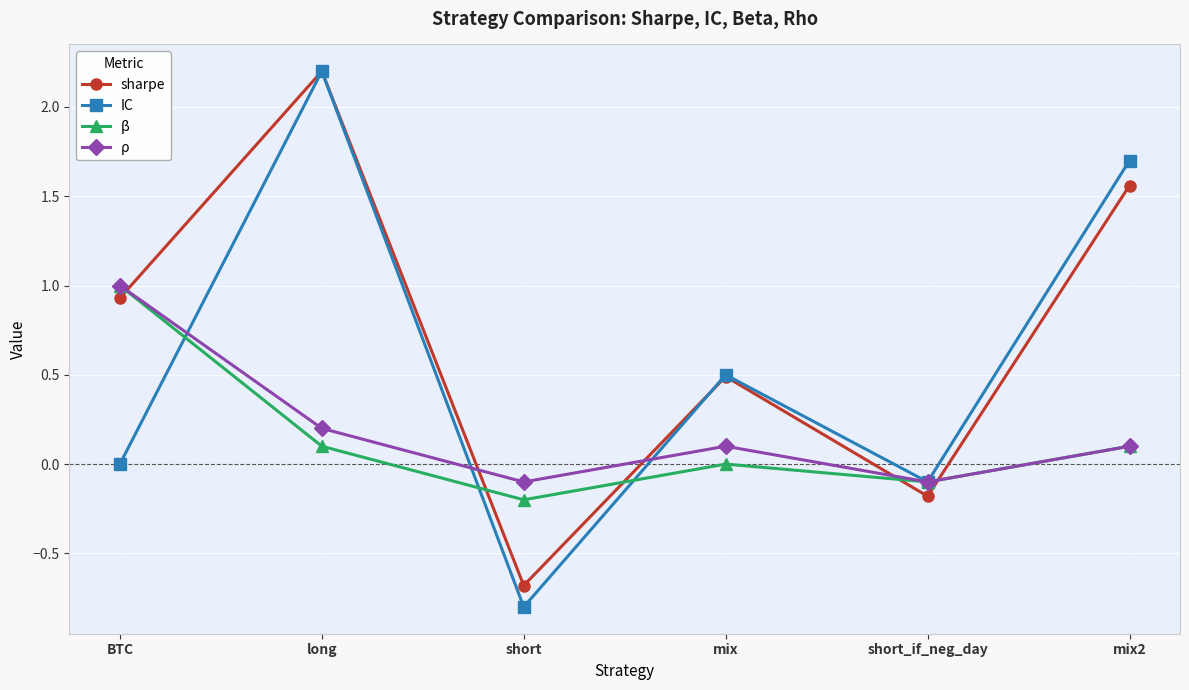

The β series shows -0.1 at short_if_neg_day. True or false?

True